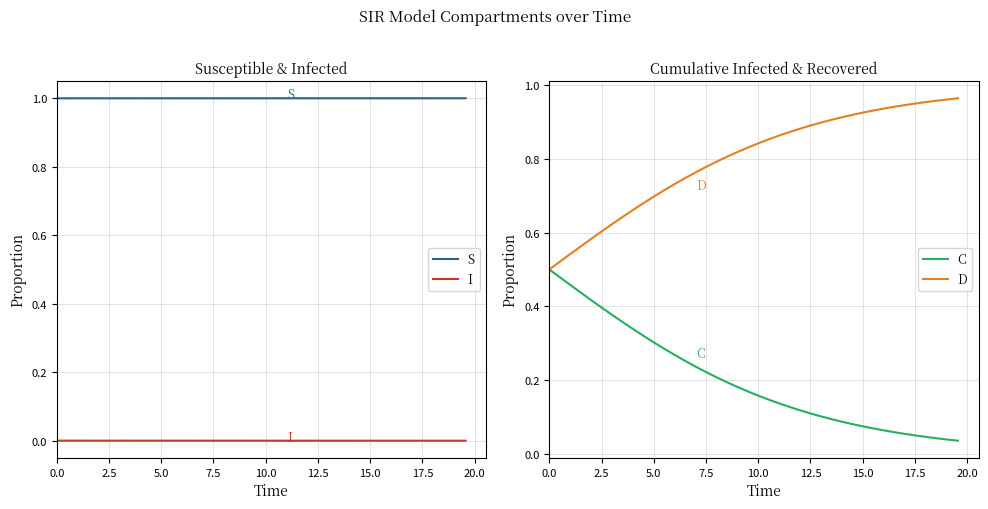

True or false: S and I intersect in this chart.

False